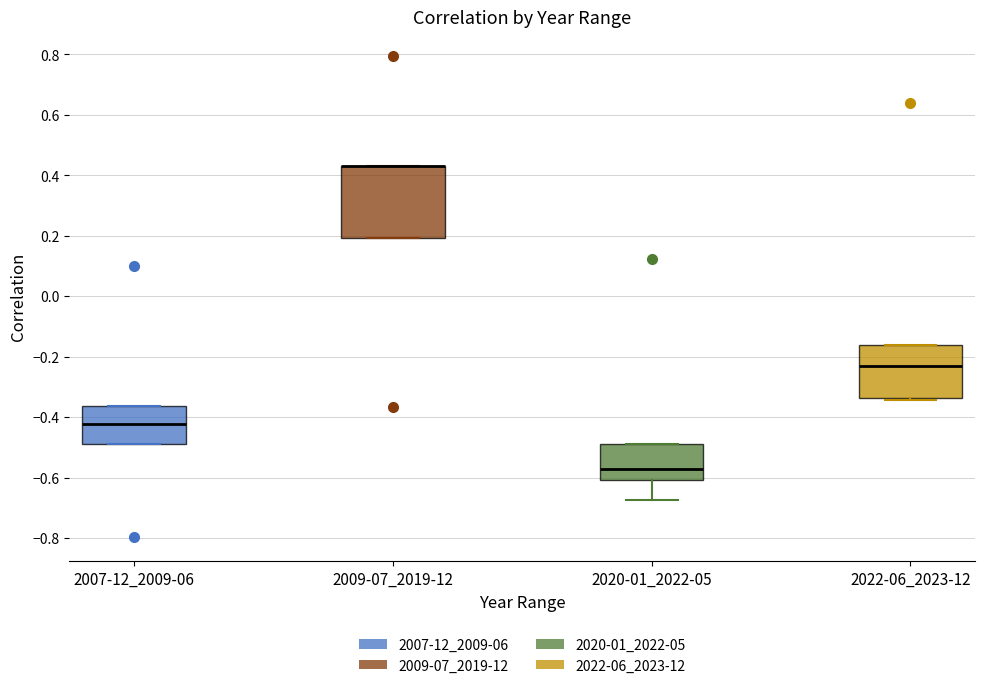

Reading left to right, read every box against the y-axis: the position of its median line, the range the box covers, and the ends of its whiskers. The values are not printed on the chart, so give them approximately, as read against the axis.

2007-12_2009-06: median -0.42, box -0.48 to -0.36, whiskers -0.48 to -0.36
2009-07_2019-12: median 0.44 (drawn on the box's upper edge), box 0.20 to 0.44, whiskers 0.20 to 0.44
2020-01_2022-05: median -0.58, box -0.60 to -0.48, whiskers -0.68 to -0.48
2022-06_2023-12: median -0.24, box -0.34 to -0.16, whiskers -0.34 (just below the box's lower edge) to -0.16